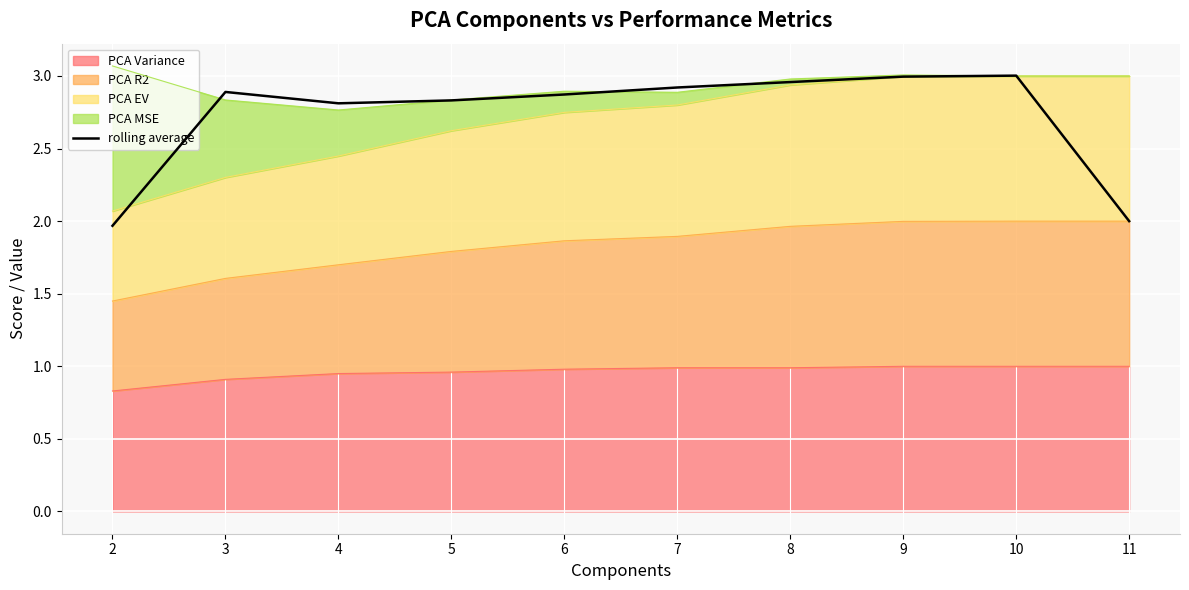

How many values are below 2?

1